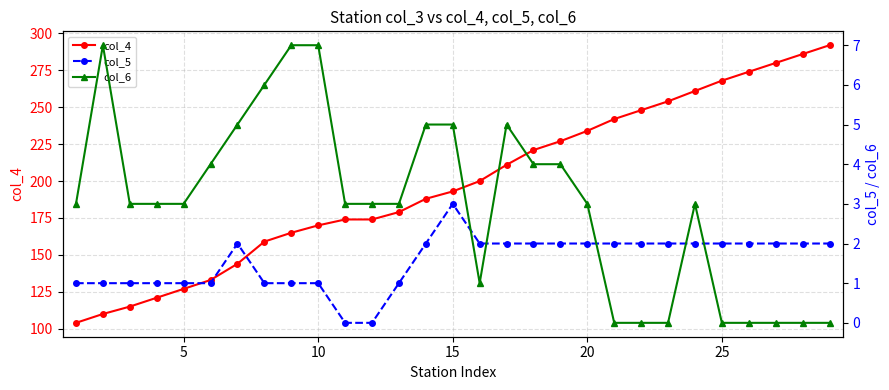

Reading left to right, transcribe all the data shown in this chart.

col_4: 104	110	115	121	127	133	144	159	165	170	174	174	179	188	193	200	211	221	227	234	242	248	254	261	268	274	280	286	292
col_5: 1	1	1	1	1	1	2	1	1	1	0	0	1	2	3	2	2	2	2	2	2	2	2	2	2	2	2	2	2
col_6: 3	7	3	3	3	4	5	6	7	7	3	3	3	5	5	1	5	4	4	3	0	0	0	3	0	0	0	0	0